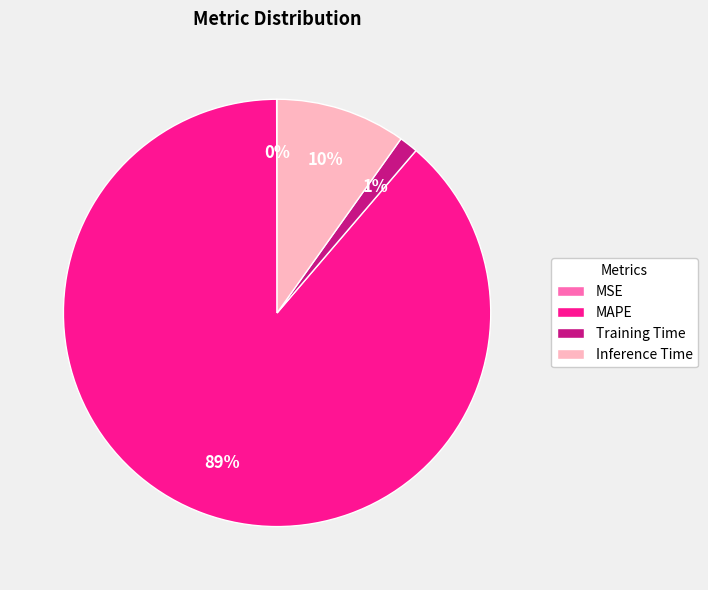

Which slice represents more than half of the pie?

MAPE